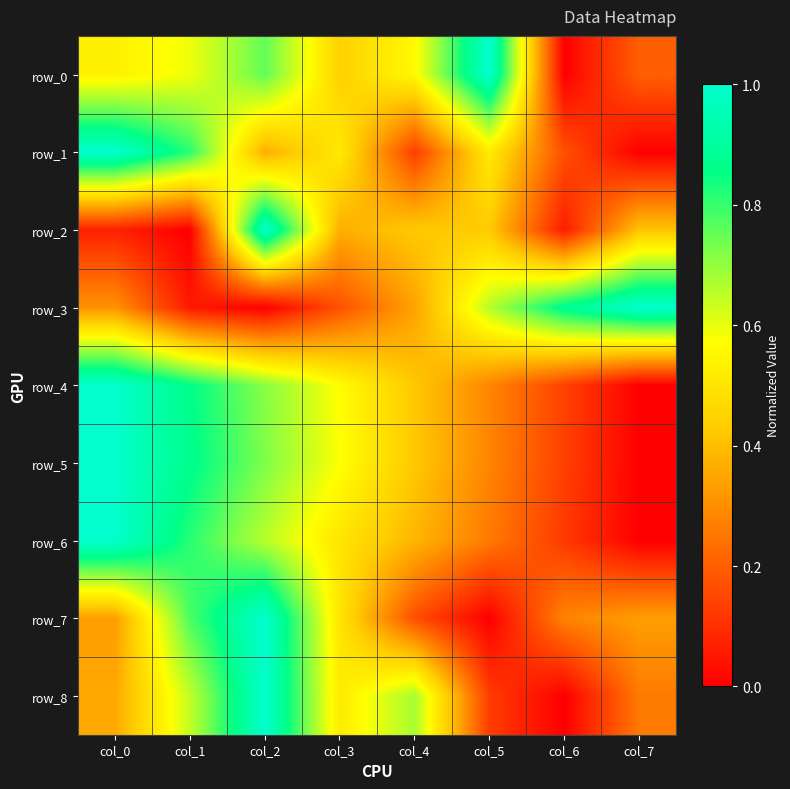

Which series has the largest total across all categories?

row_0